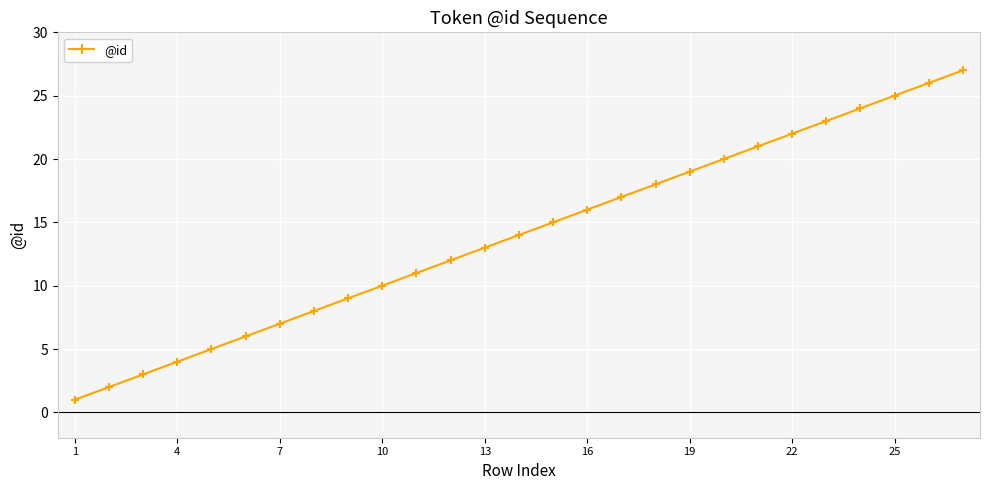

True or false: the data has more than 2 interior local peaks.

False